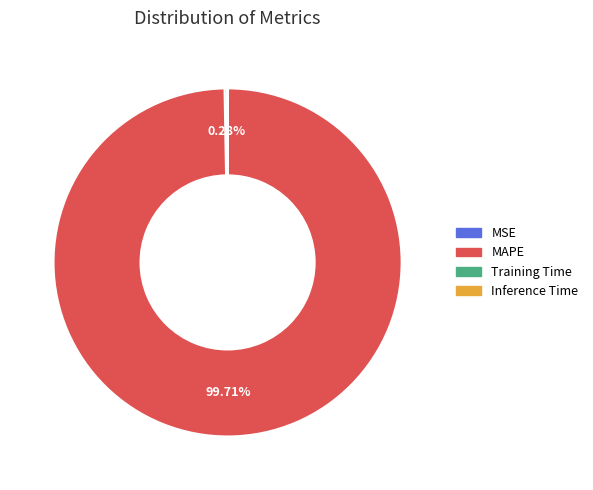

Which category has the biggest portion of the pie?

MAPE